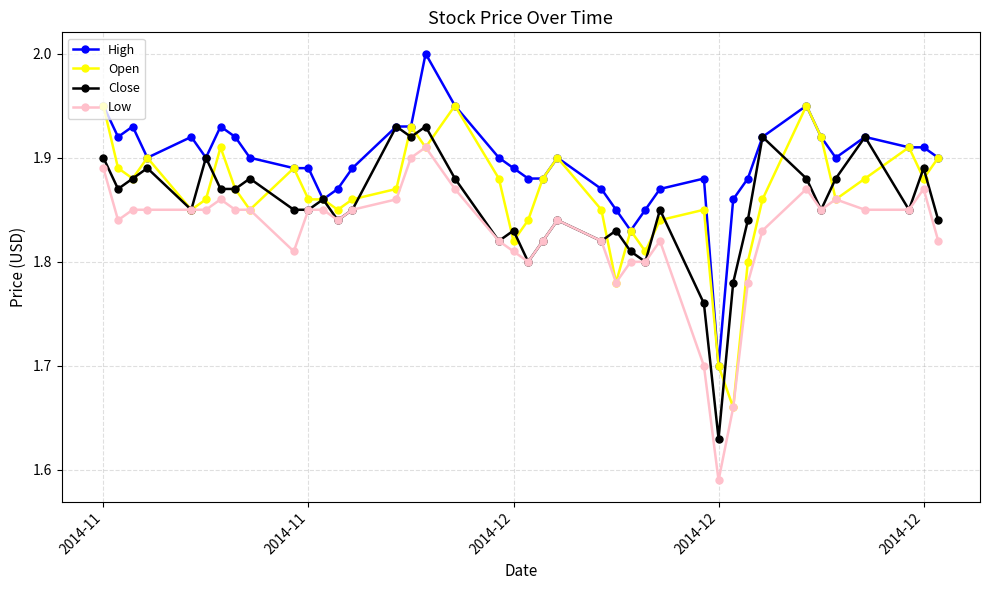

What is the maximum value shown in the chart?

2.0